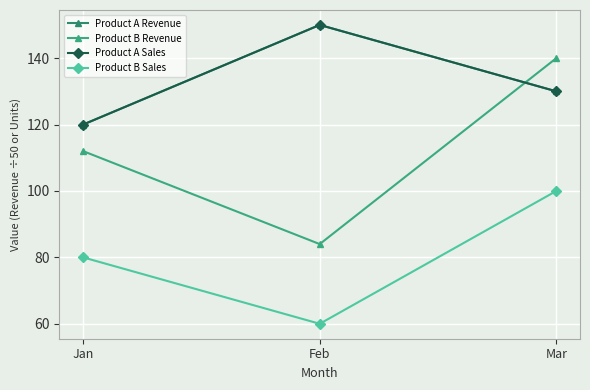

Count the number of data series in this chart.

4